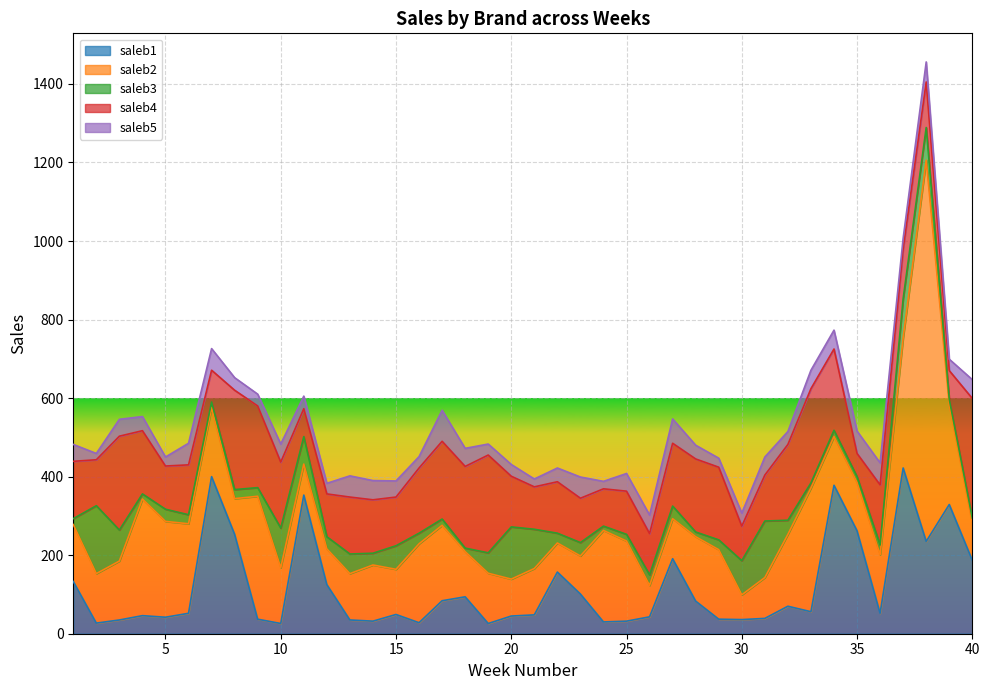

At how many categories does at least one series exceed 554?

1